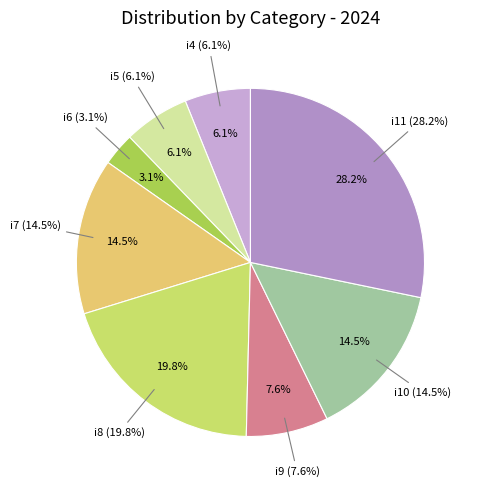

To the nearest percent, what is the combined percentage of i5 and i9?

14%